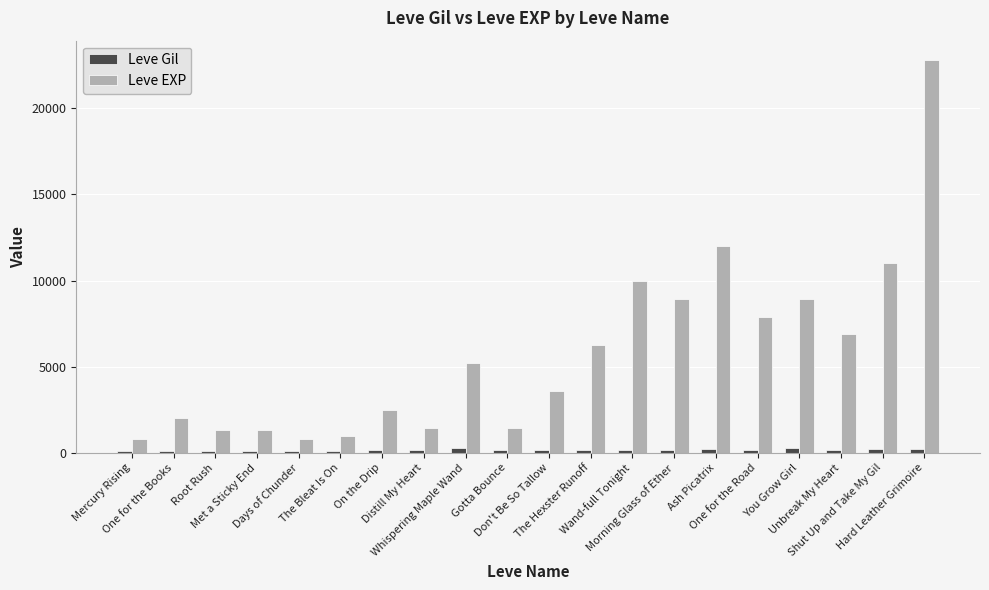

What is the greatest value displayed?

22790